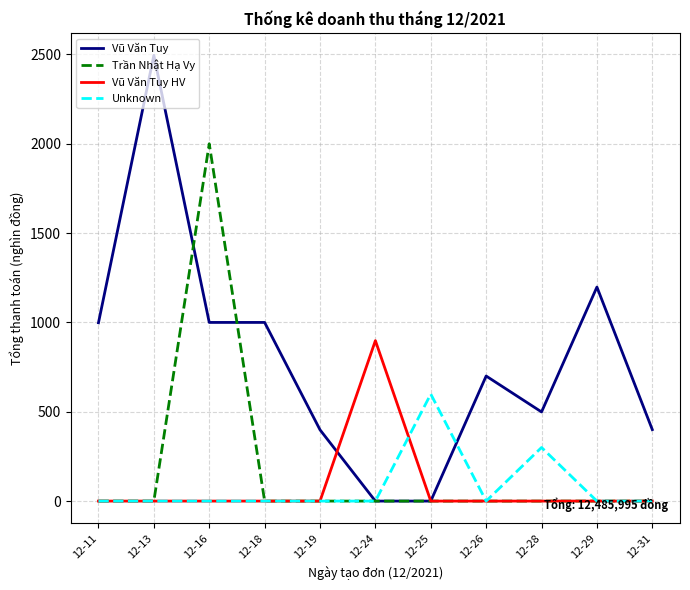

Rank the series by their maximum value, from lowest to highest.

Unknown, Vũ Văn Tuy HV, Trần Nhật Hạ Vy, Vũ Văn Tuy